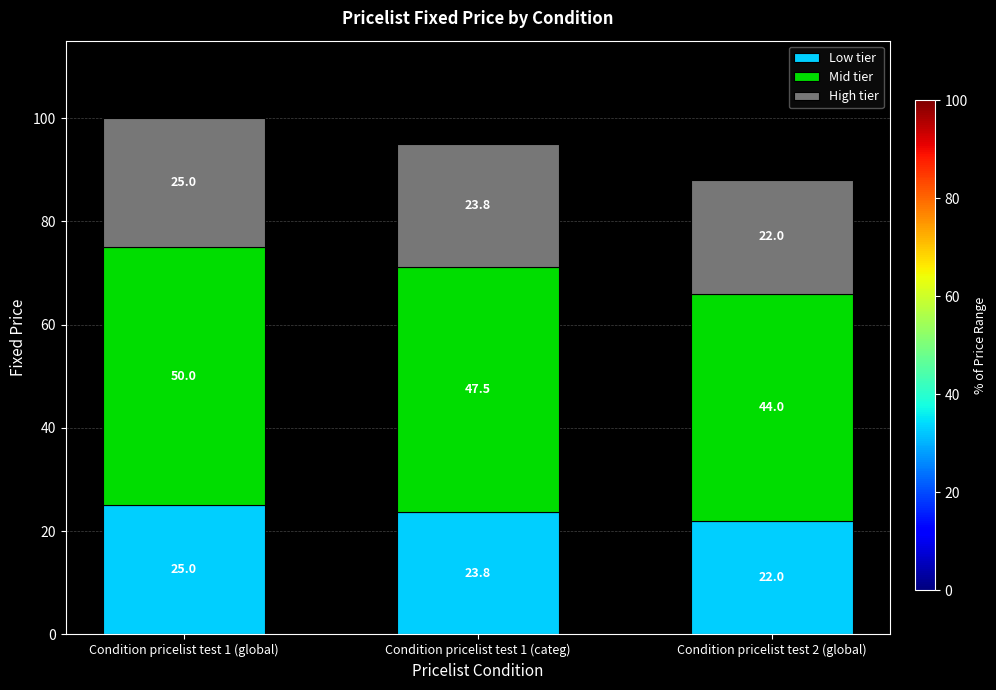

Is it true that Low tier equals 5.3 at Condition pricelist test 1 (categ)?

False